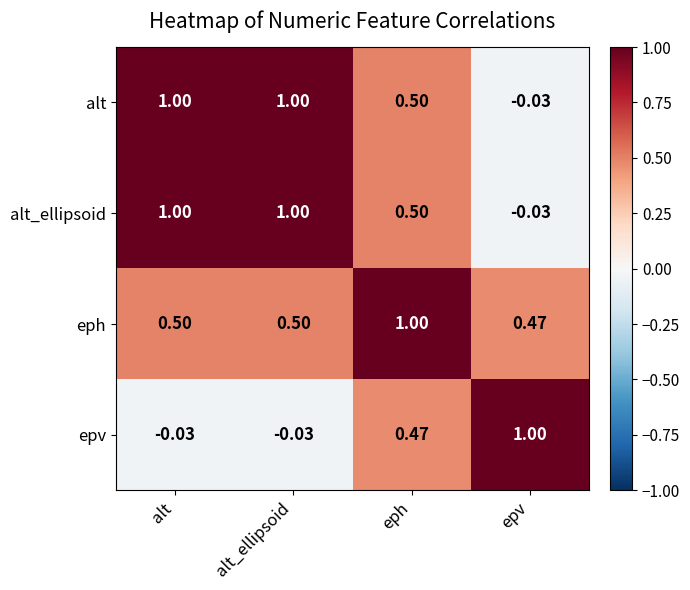

At which label does epv reach its peak?

epv